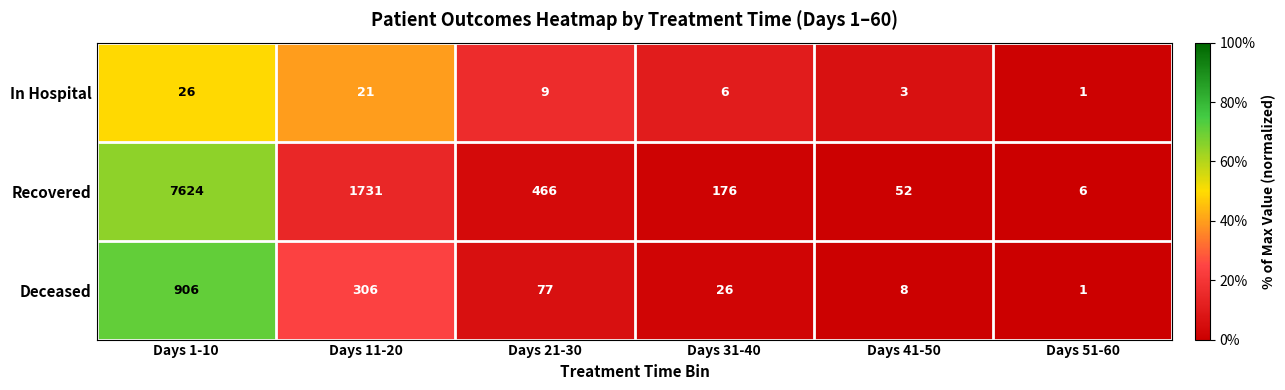

What is the highest value of the In Hospital series?

26